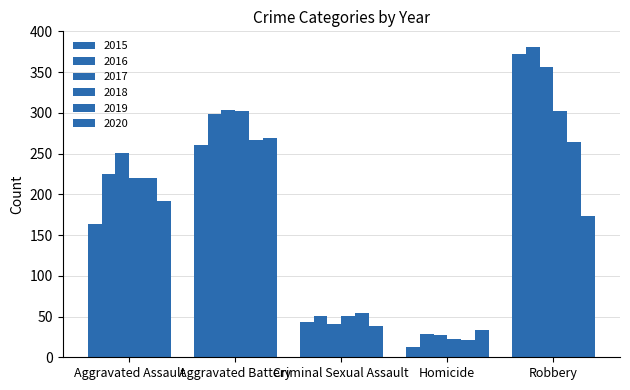

How many categories are shown in the chart?

5